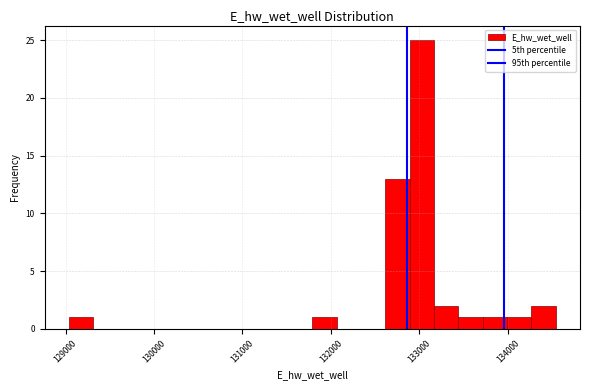

Around what value on the x-axis is the tallest bar? Give the approximate position of its centre, as read against the axis.

133000